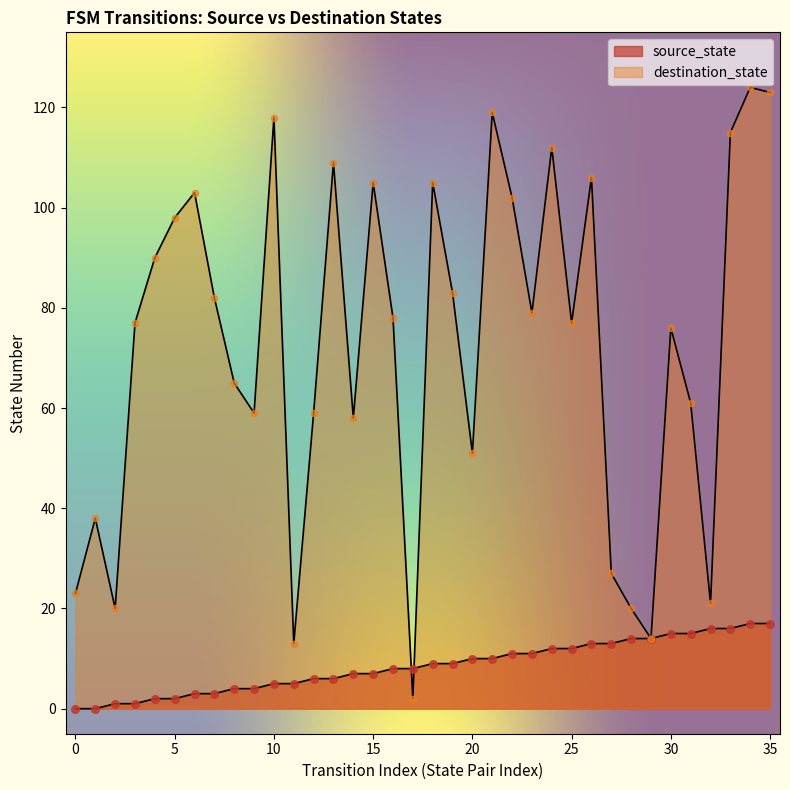

Which series has the largest total across all categories?

destination_state